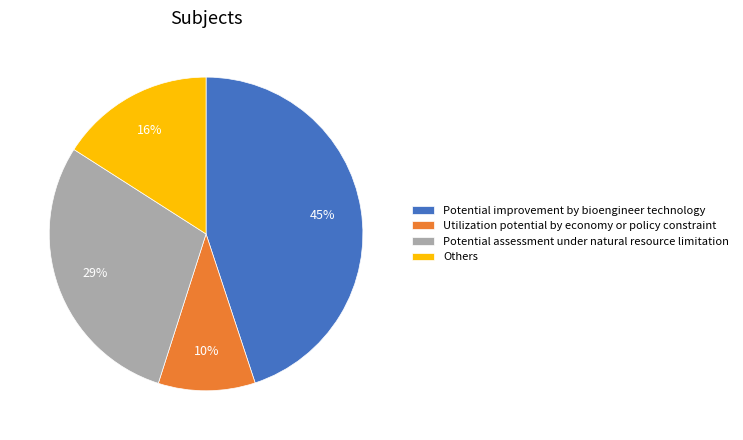

To the nearest percent, what is the difference between the largest and smallest slice percentages?

35%